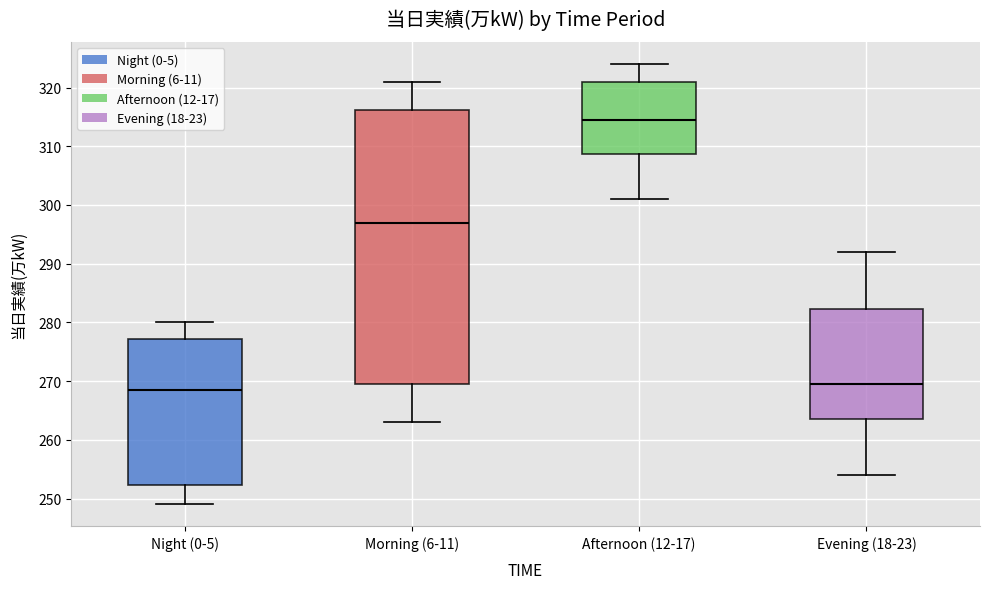

Which box's median line is the lowest?

Night (0-5)